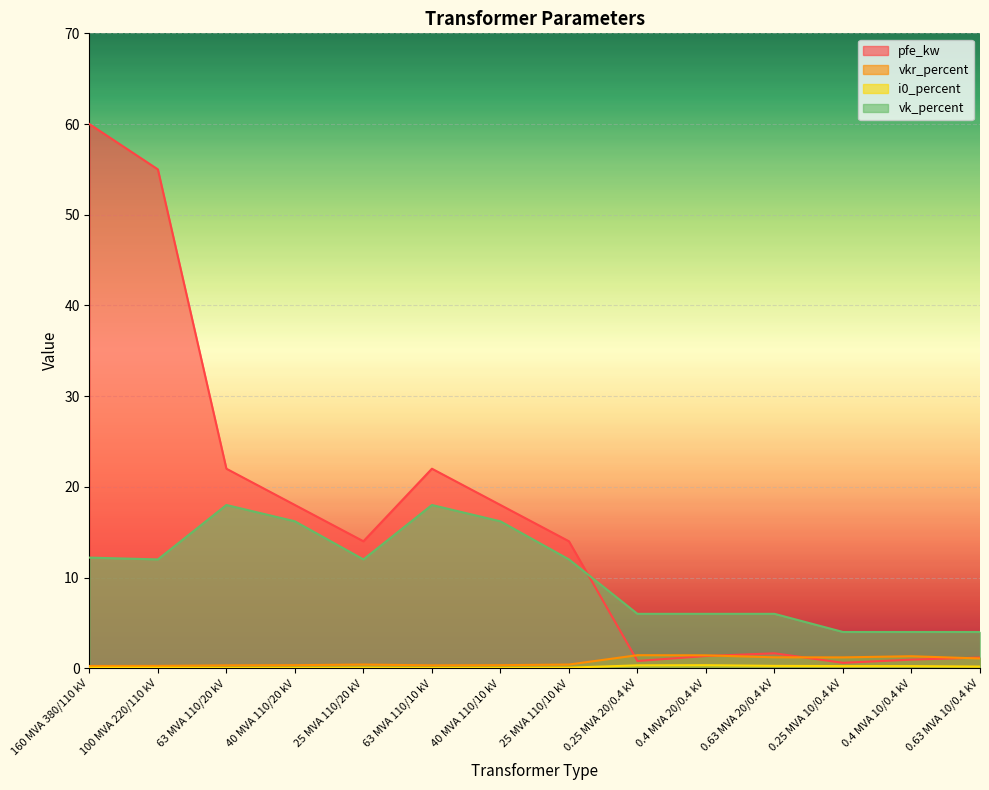

Reading right to left, transcribe all the data shown in this chart.

pfe_kw: 1.2	0.9	0.6	1.6	1.4	0.8	14.0	18.0	22.0	14.0	18.0	22.0	55.0	60.0
vkr_percent: 1.1	1.3	1.2	1.2	1.4	1.4	0.4	0.3	0.3	0.4	0.3	0.3	0.3	0.2
i0_percent: 0.2	0.2	0.2	0.3	0.3	0.3	0.1	0.1	0.0	0.1	0.1	0.0	0.1	0.1
vk_percent: 4.0	4.0	4.0	6.0	6.0	6.0	12.0	16.2	18.0	12.0	16.2	18.0	12.0	12.2